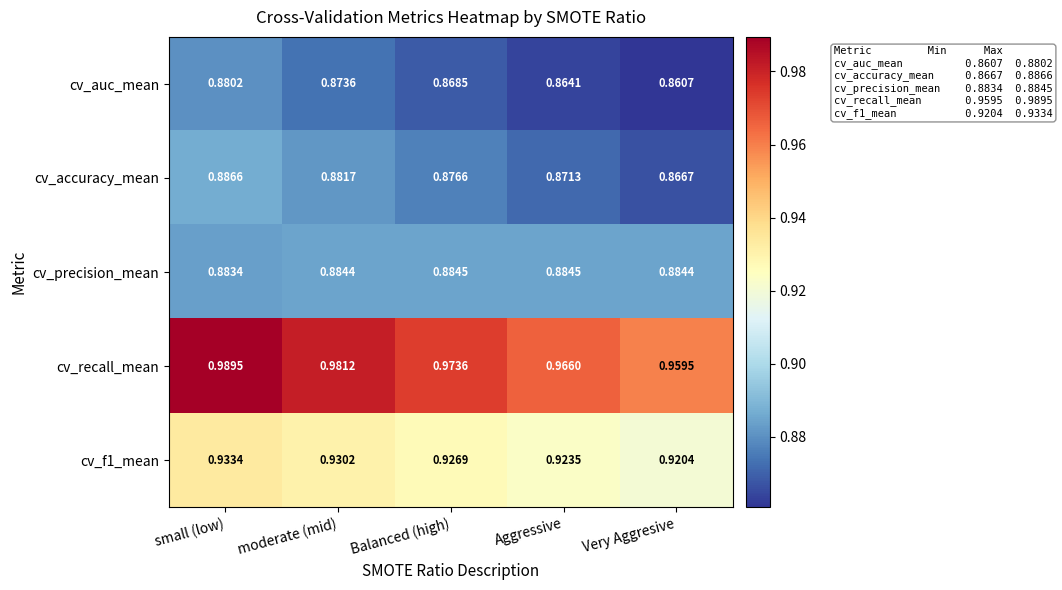

Is the value of cv_recall_mean at moderate (mid) greater than the value of cv_accuracy_mean at Very Aggresive?

Yes